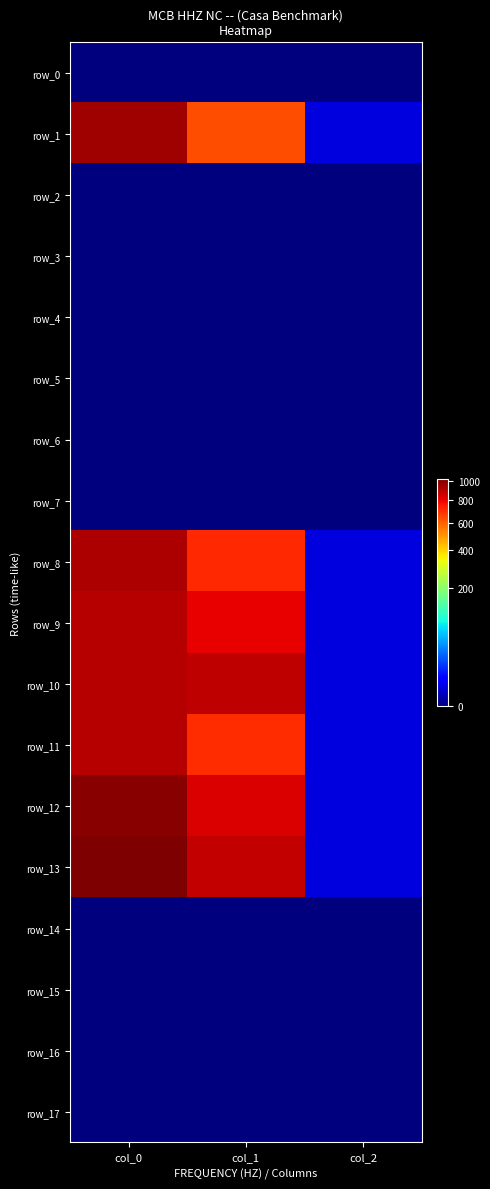

Reading left to right, extract all data points from this chart.

row_0: 0.0	0.0	0.0
row_1: 950.0	637.9	2.0
row_2: 0.0	0.0	0.0
row_3: 0.0	0.0	0.0
row_4: 0.0	0.0	0.0
row_5: 0.0	0.0	0.0
row_6: 0.0	0.0	0.0
row_7: 0.0	0.0	0.0
row_8: 923.3	708.8	2.0
row_9: 903.3	803.2	2.0
row_10: 906.7	887.6	2.0
row_11: 900.0	702.0	2.0
row_12: 1000.0	833.6	2.0
row_13: 1023.3	874.1	2.0
row_14: 0.0	0.0	0.0
row_15: 0.0	0.0	0.0
row_16: 0.0	0.0	0.0
row_17: 0.0	0.0	0.0